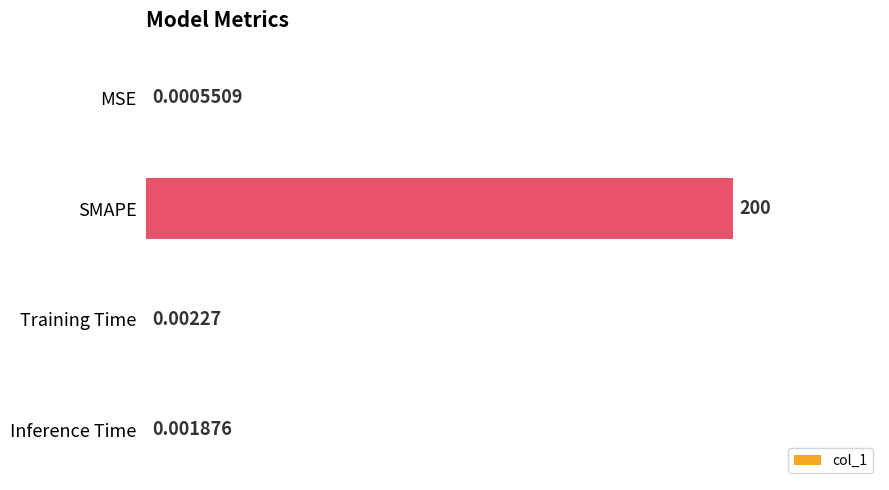

Between Training Time and SMAPE, which is larger?

SMAPE